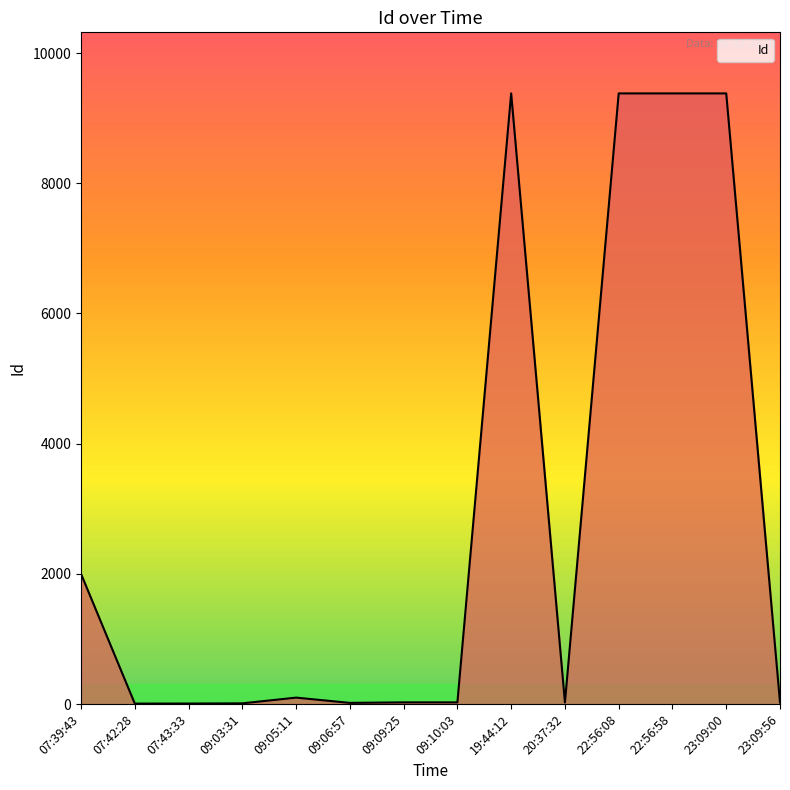

What is the difference between the values at 09:03:31 and 07:39:43?

1989